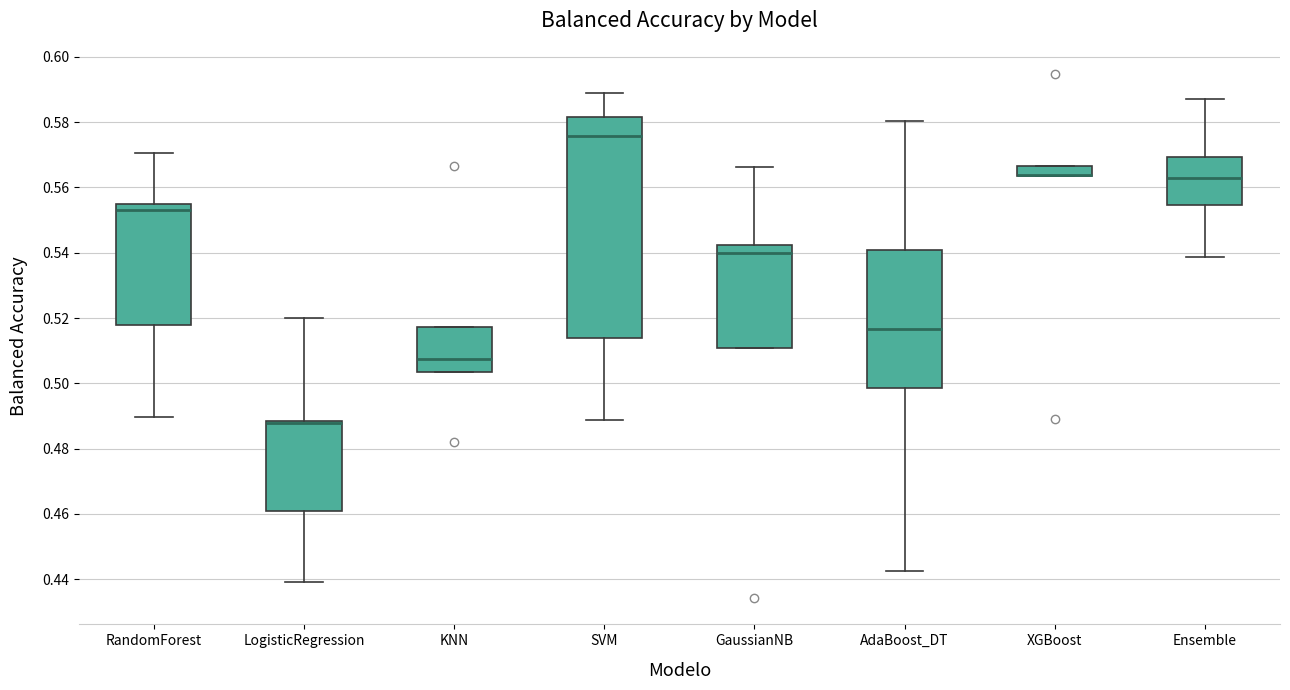

Comparing the boxes themselves (not the whiskers), which one is the tallest?

SVM